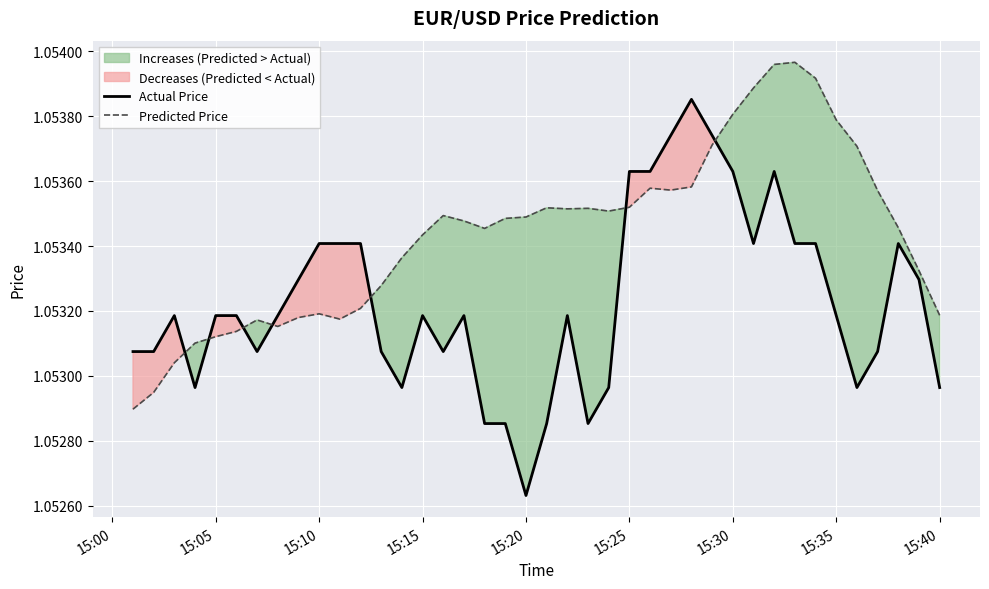

What is the maximum value for Actual Price?

1.1